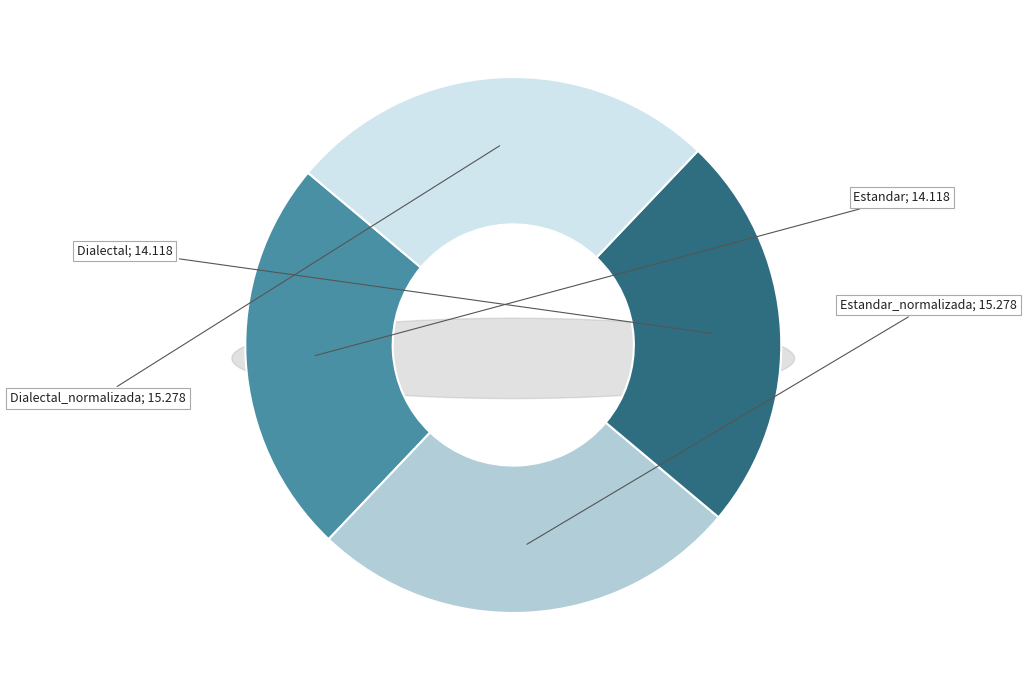

To the nearest percent, what percentage of the pie is Estandar_normalizada?

26%